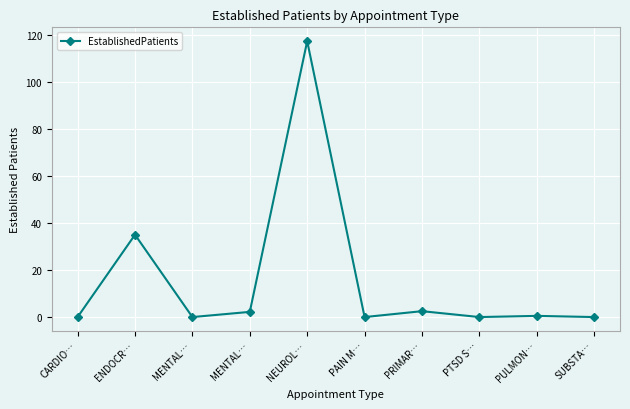

The value at ENDOCR… is 35.0. True or false?

True